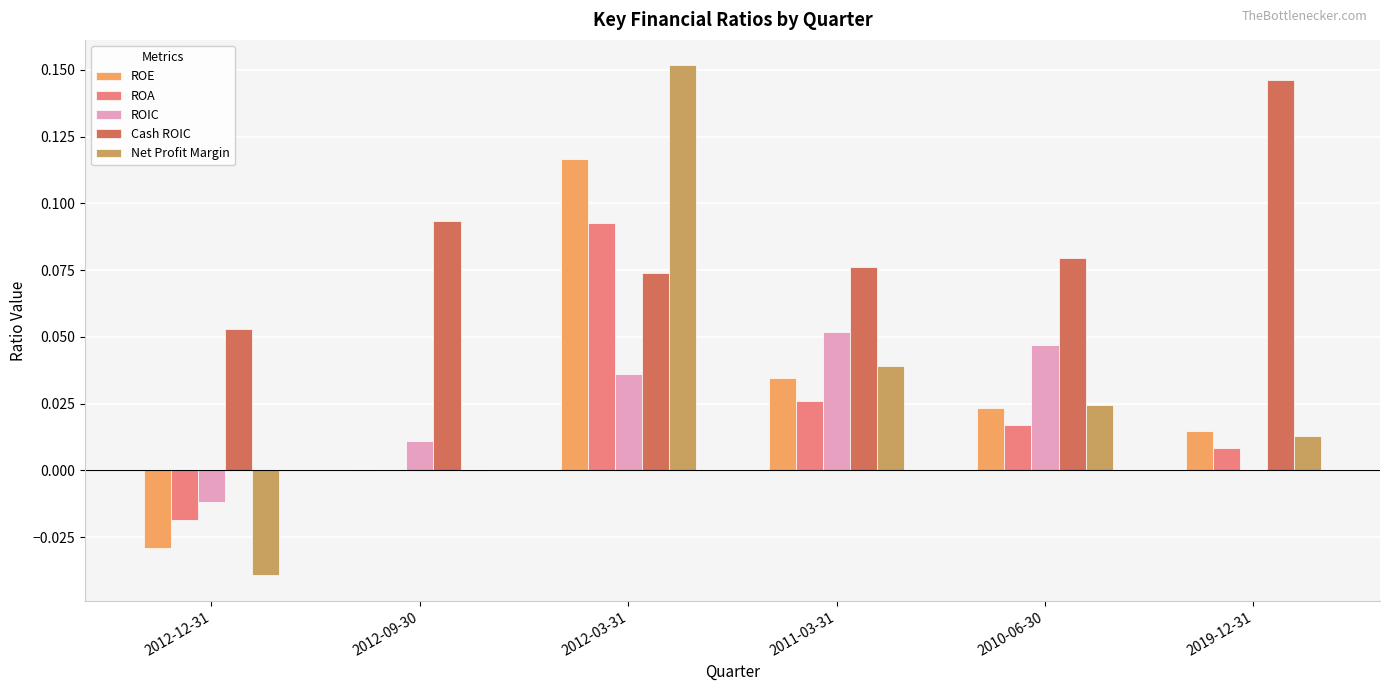

Which series changed the most between 2012-09-30 and 2011-03-31?

ROIC